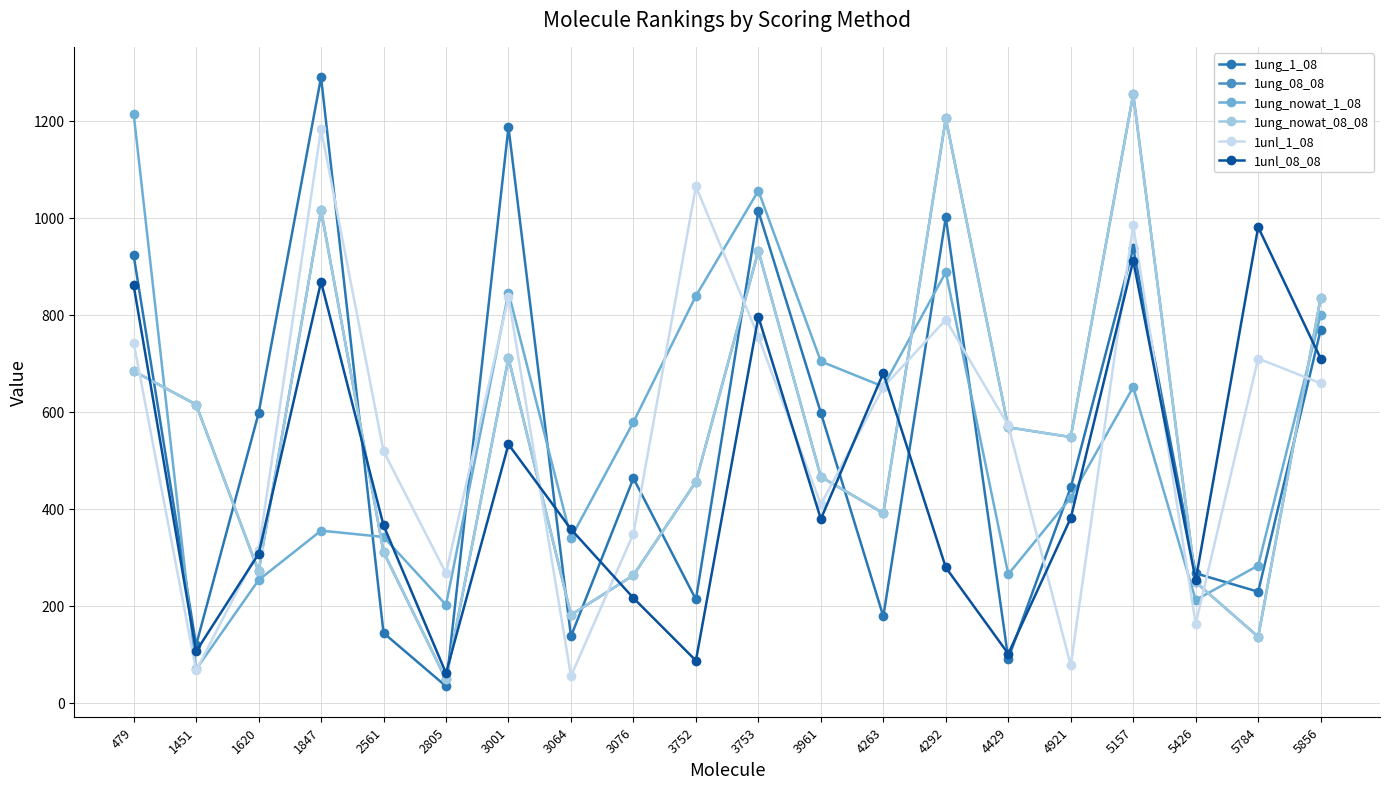

Which series has the largest total across all categories?

1unl_1_08